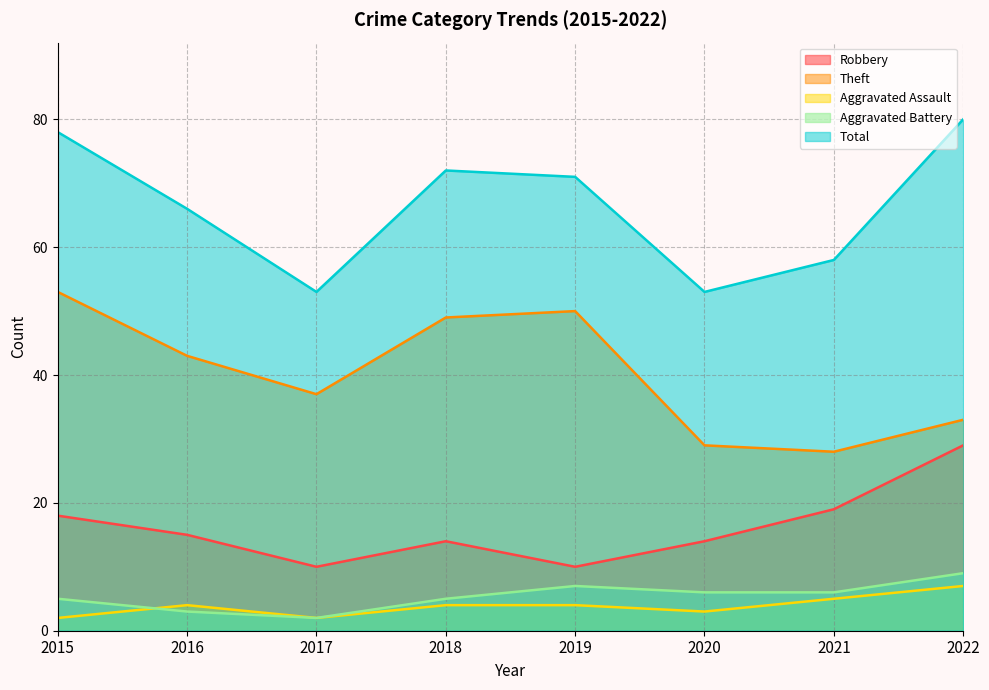

Is the value of Total at 2018 greater than the value of Aggravated Assault at 2021?

Yes